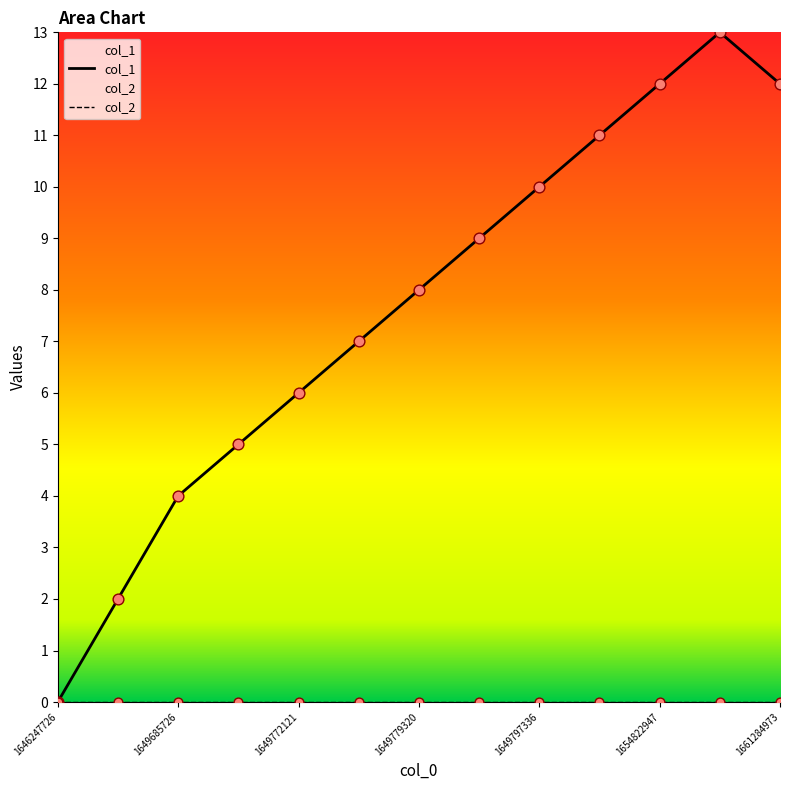

What is the change in value from 1649710924 to 1649775713?

+2